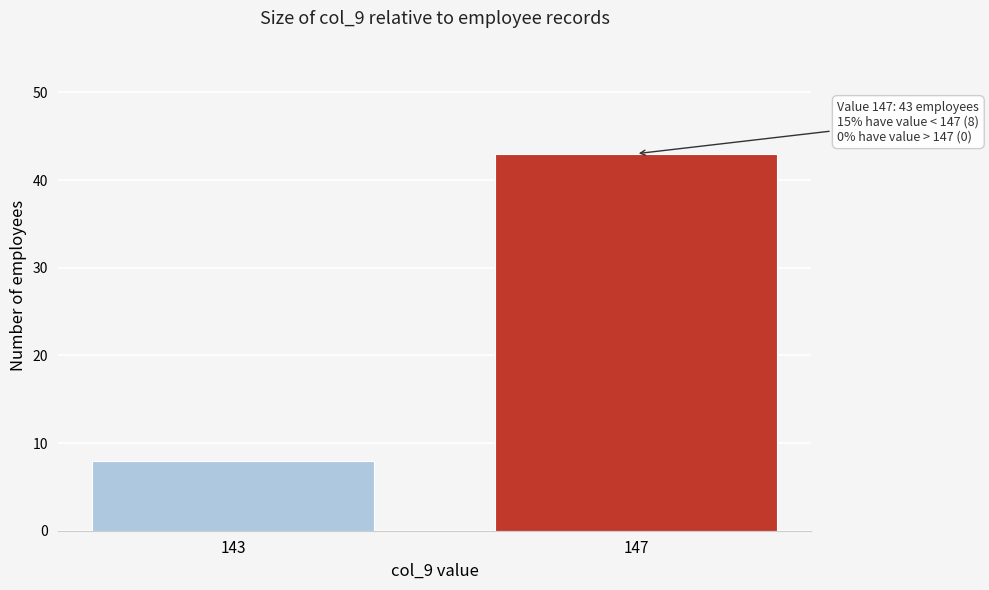

Reading left to right, list all the values displayed in this chart.

8	43